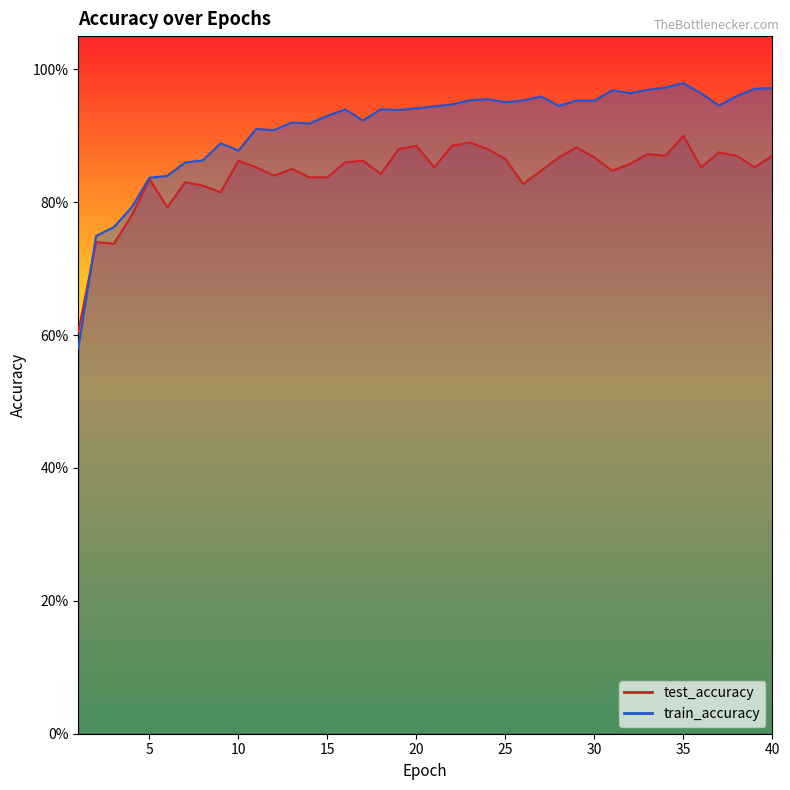

The value of test_accuracy at 25 is 0.2. True or false?

False